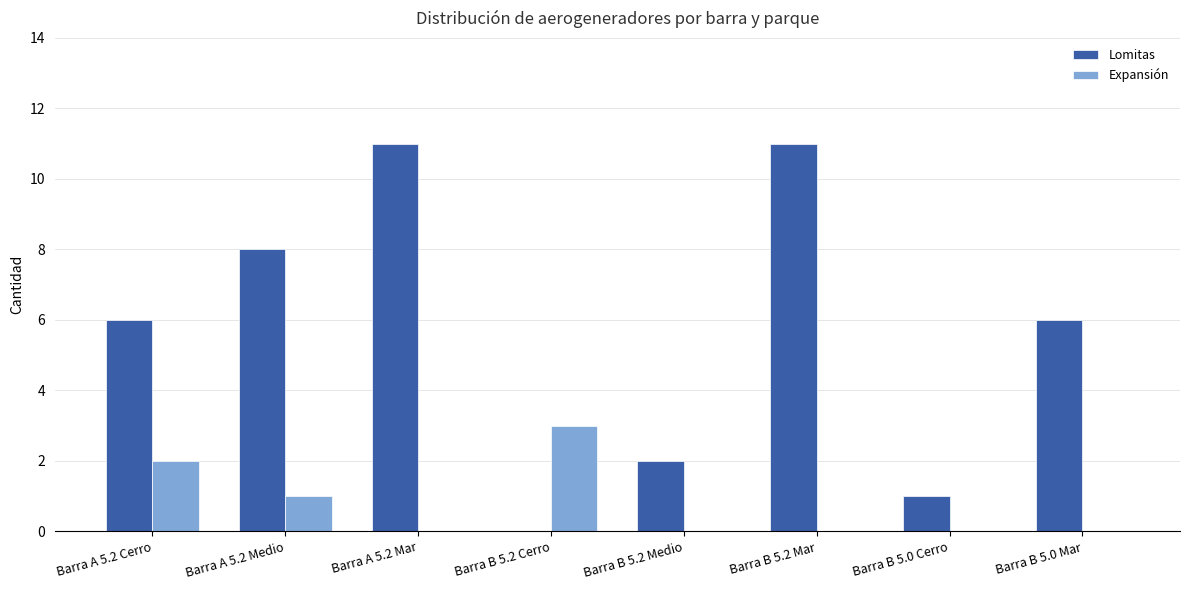

What is the sum of all Expansión values?

6